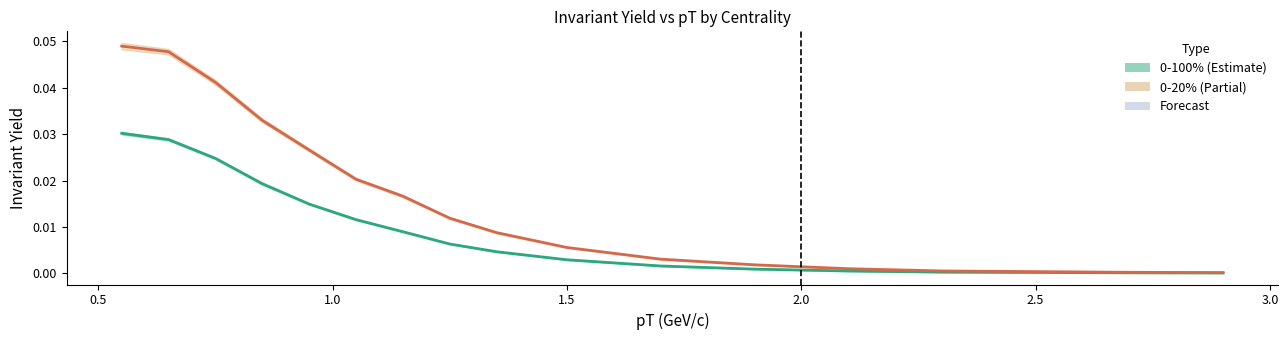

The 0-20% centrality series shows 0.0 at 3.0. True or false?

False